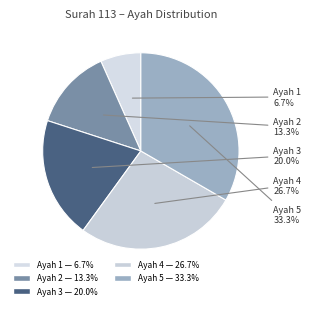

Rank the categories by value from lowest to highest.

Ayah 1, Ayah 2, Ayah 3, Ayah 4, Ayah 5